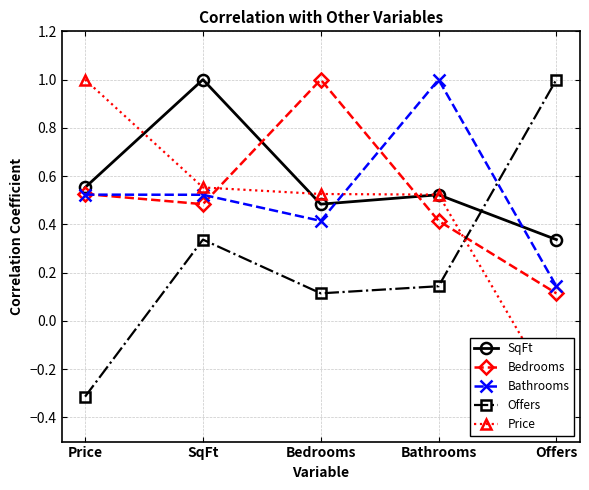

Is the value of Bathrooms at Price greater than the value of Bedrooms at Price?

No